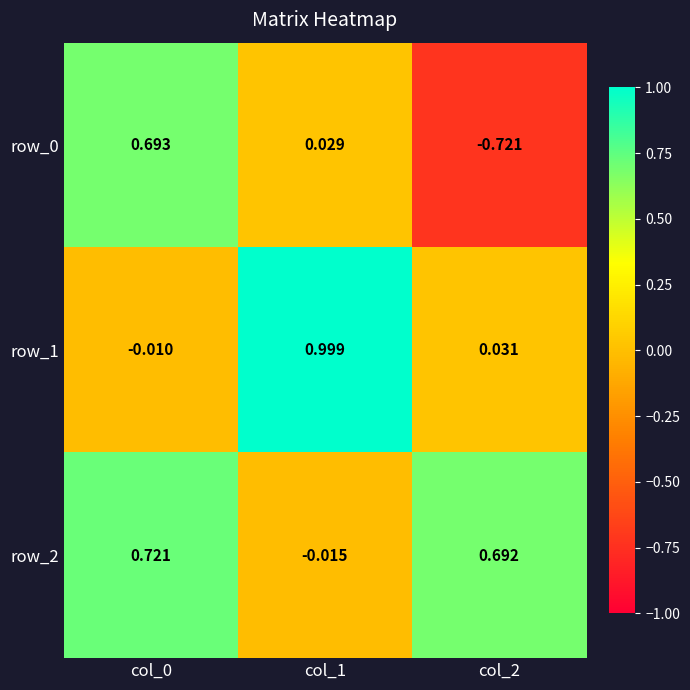

Is the value of row_0 at col_1 greater than the value of row_2 at col_0?

No